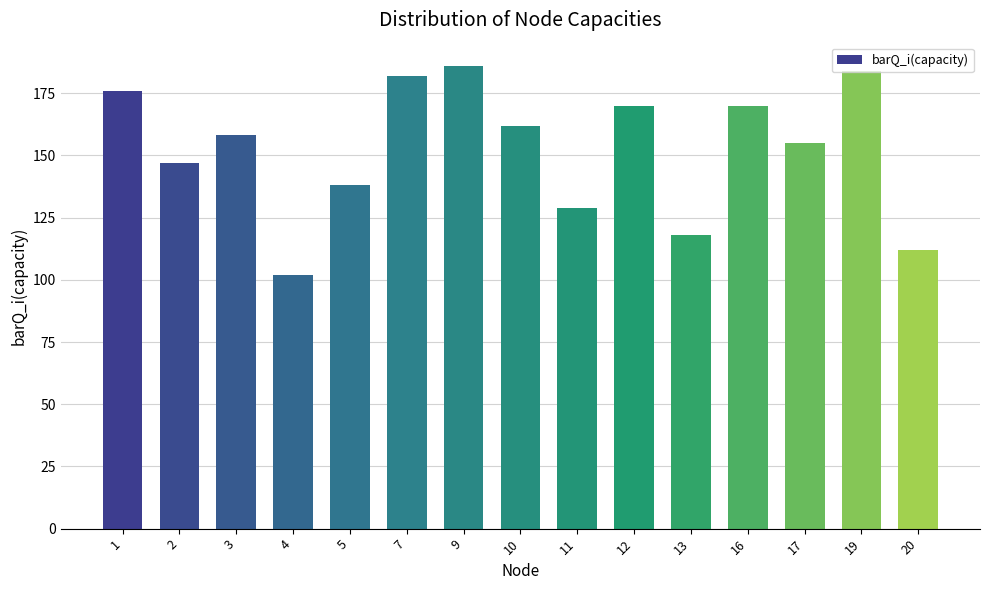

Reading left to right, transcribe all the data shown in this chart.

1=176	2=147	3=158	4=102	5=138	7=182	9=186	10=162	11=129	12=170	13=118	16=170	17=155	19=184	20=112